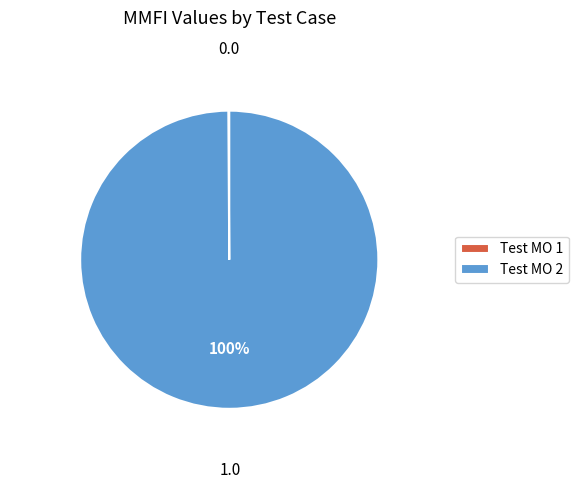

What is the largest slice in the pie chart?

Test MO 2